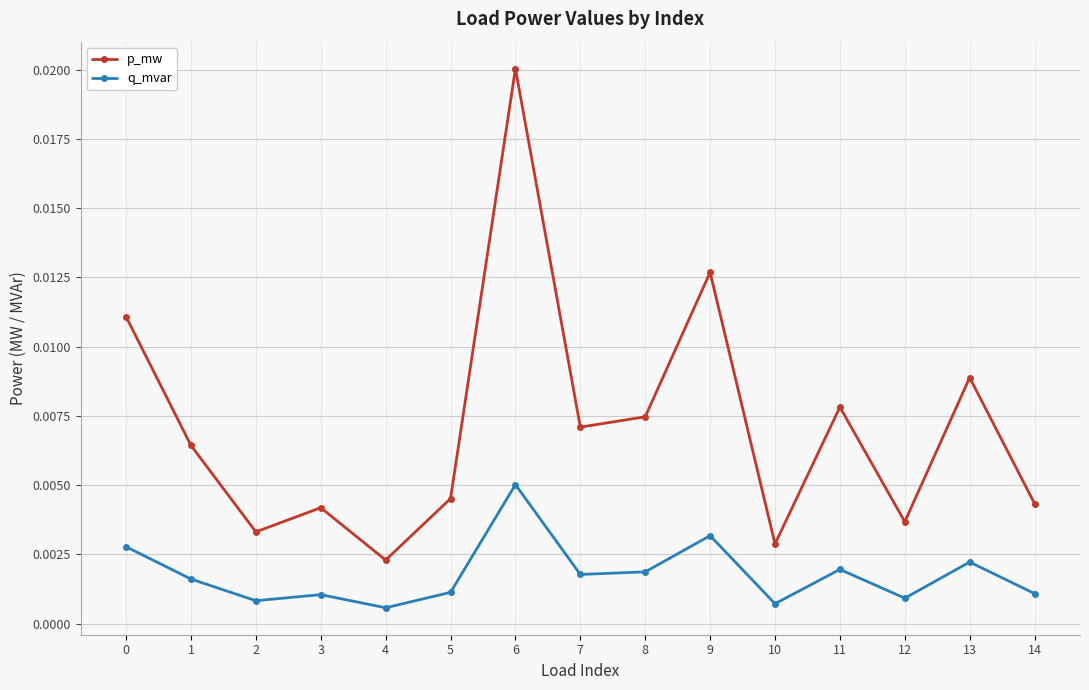

How many lines are shown in the chart?

2